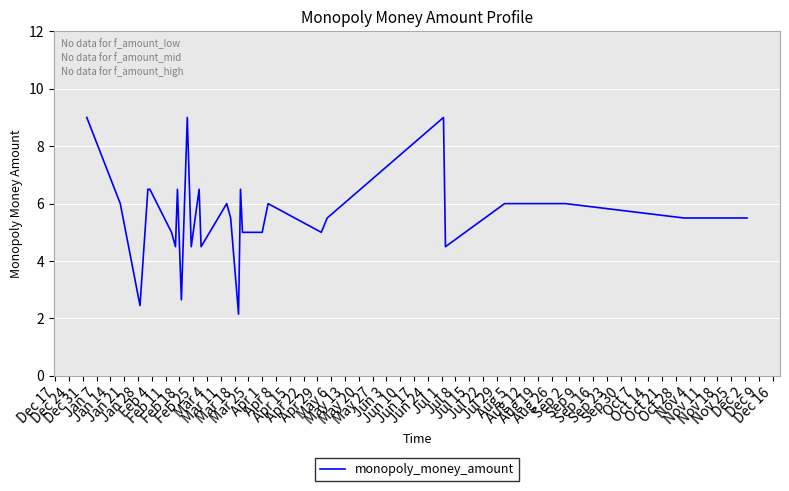

What is the ratio of the value at Mar 25 to the value at Aug 19?

0.8